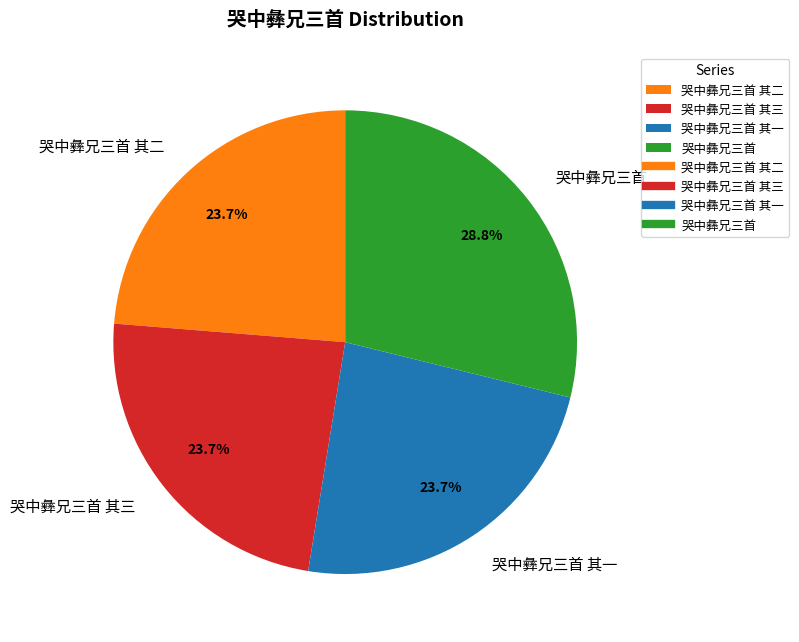

Combined, do 哭中彝兄三首 其三 and 哭中彝兄三首 其二 account for over 50%?

No